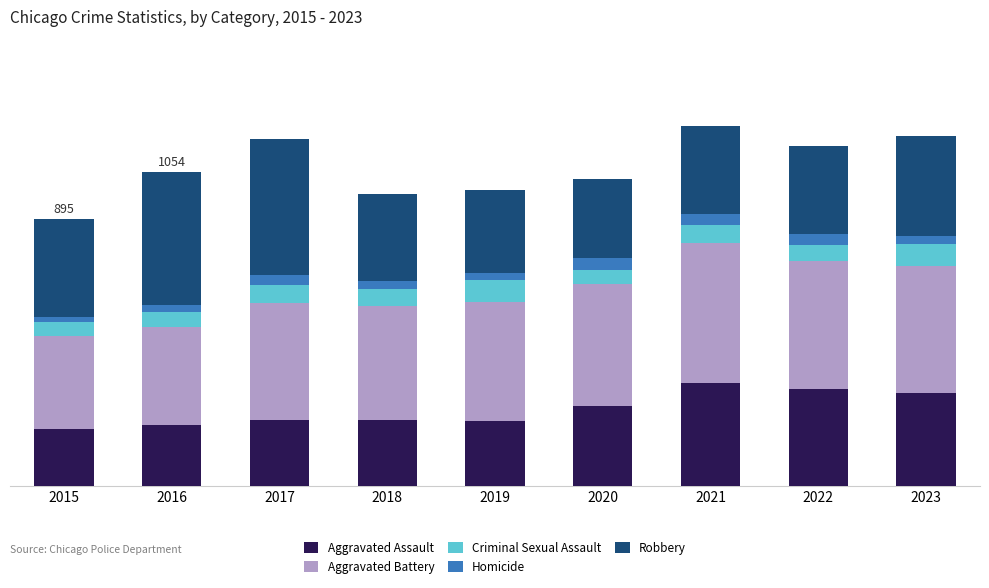

The value of Aggravated Battery at 2021 is 470. True or false?

True